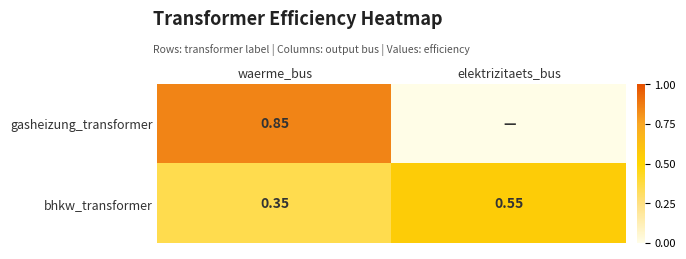

At which label does bhkw_transformer reach its peak?

elektrizitaets_bus